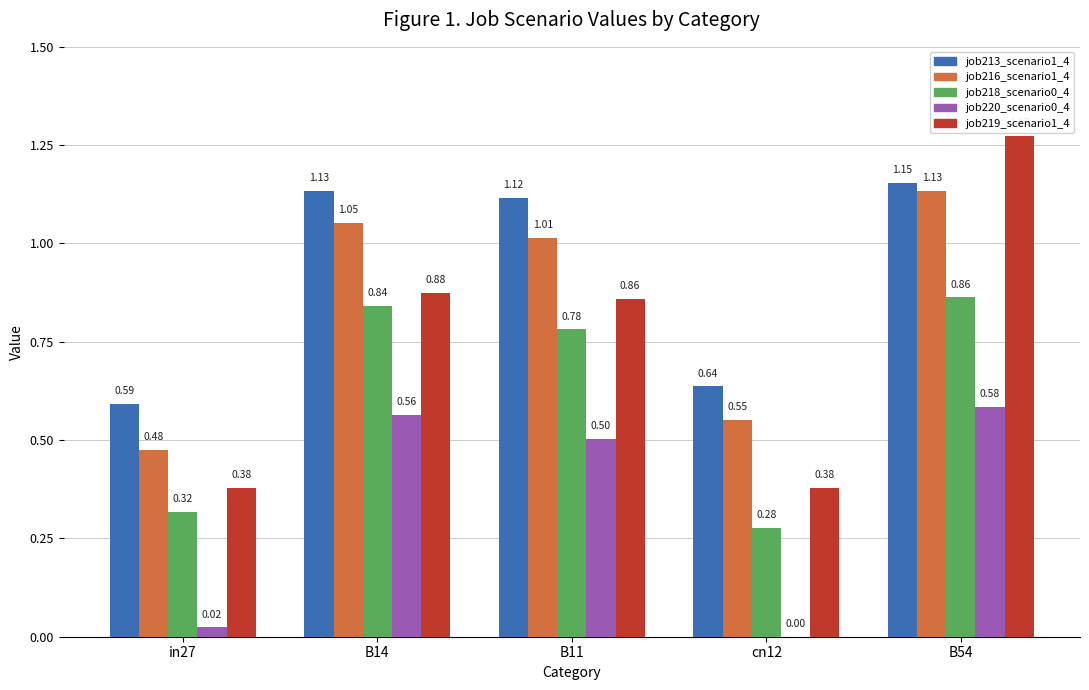

At which category is the sum across all series the highest?

B54